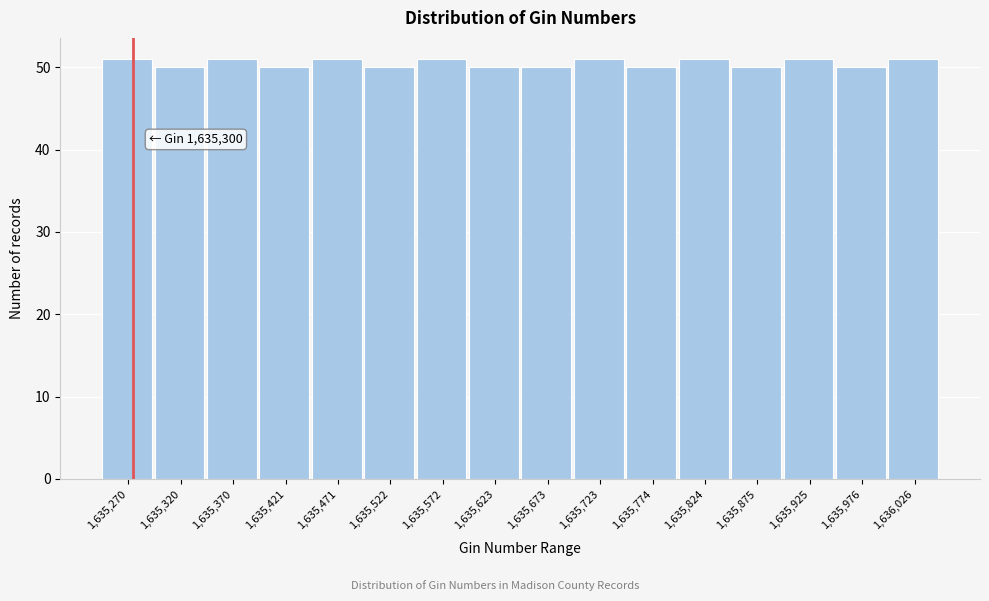

Reading right to left, what are all the values shown in this chart?

51	50	51	50	51	50	51	50	50	51	50	51	50	51	50	51